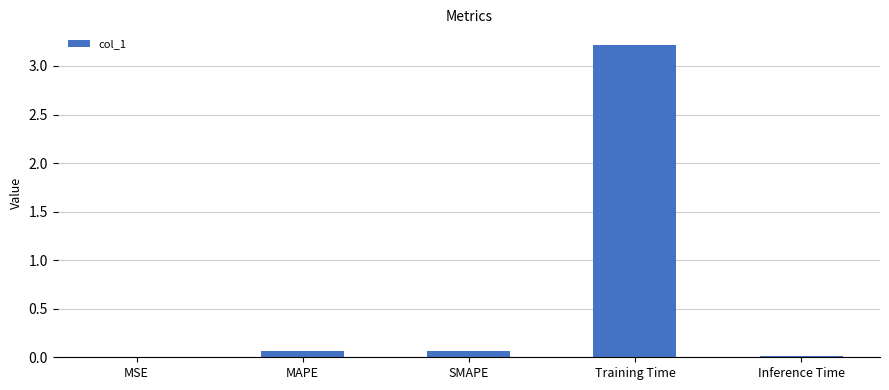

At which category does the chart reach its peak across all series?

Training Time